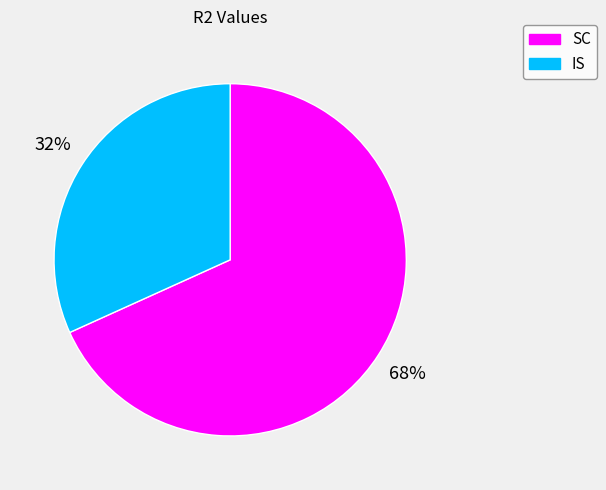

The SC slice represents 68% of the pie. True or false?

True